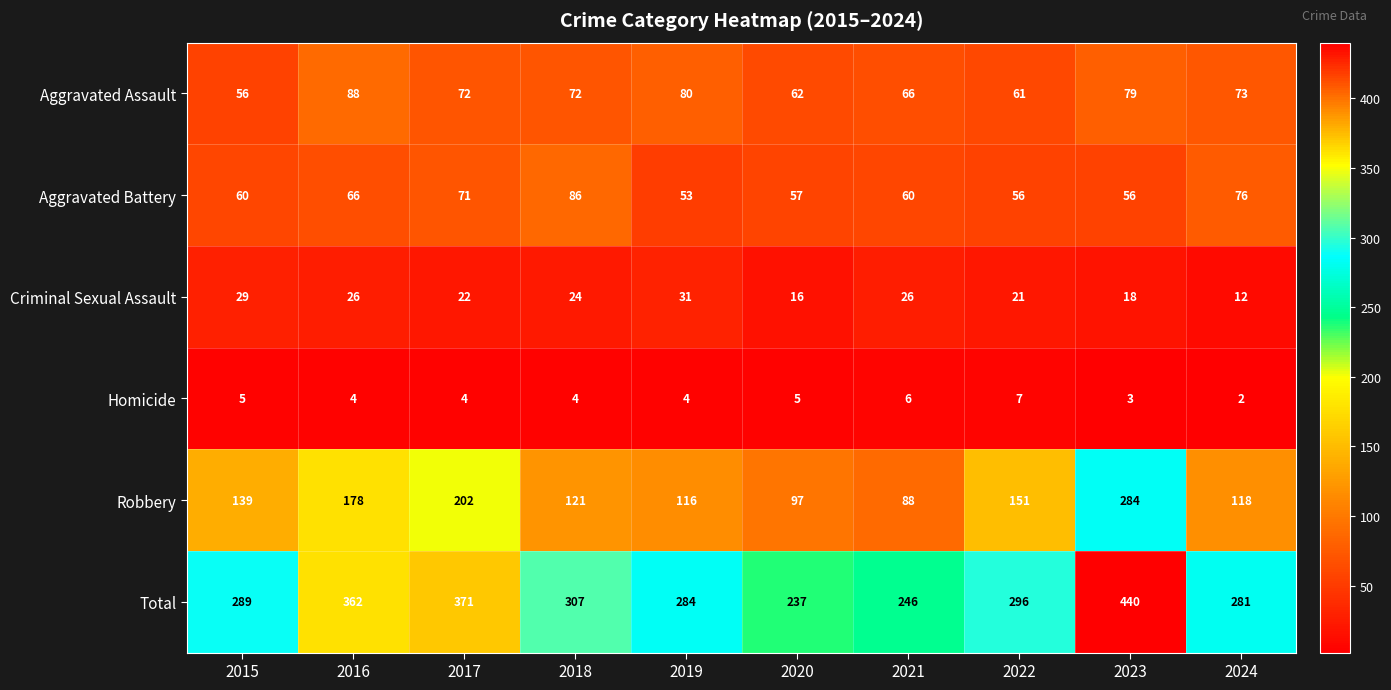

How many data points does each series have?

10